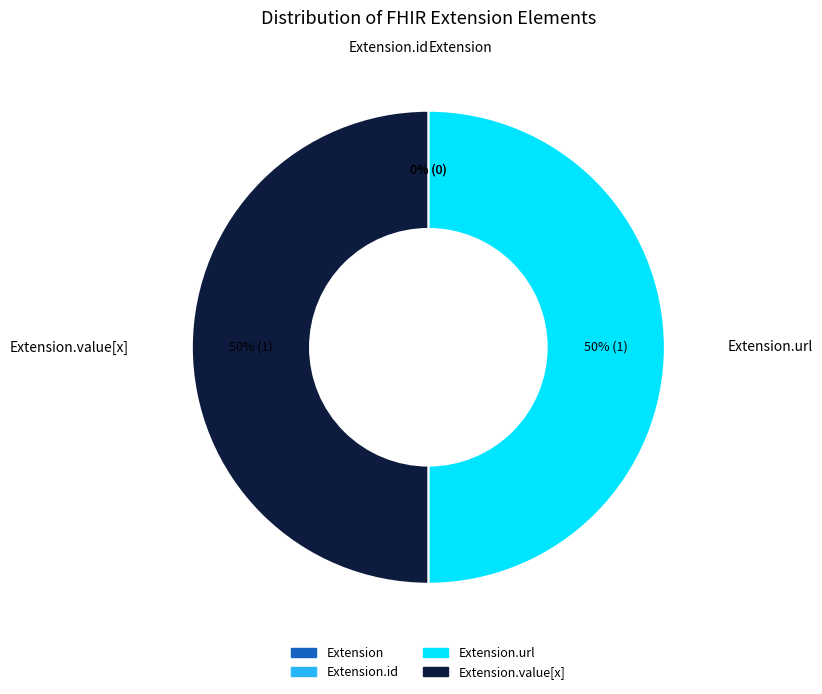

To the nearest percent, what is the average slice percentage?

25%